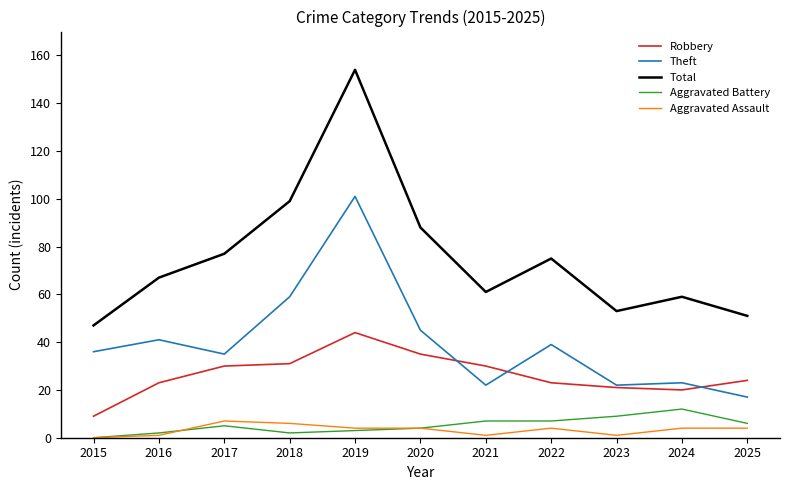

What is the lowest value of the Total series?

47